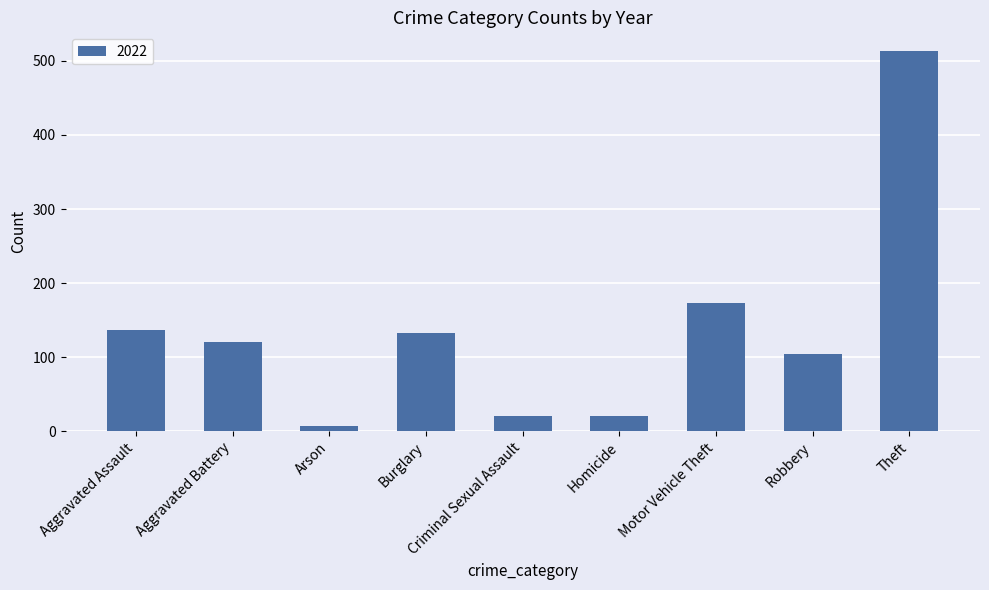

What is the label of the 6th bar from the right?

Burglary